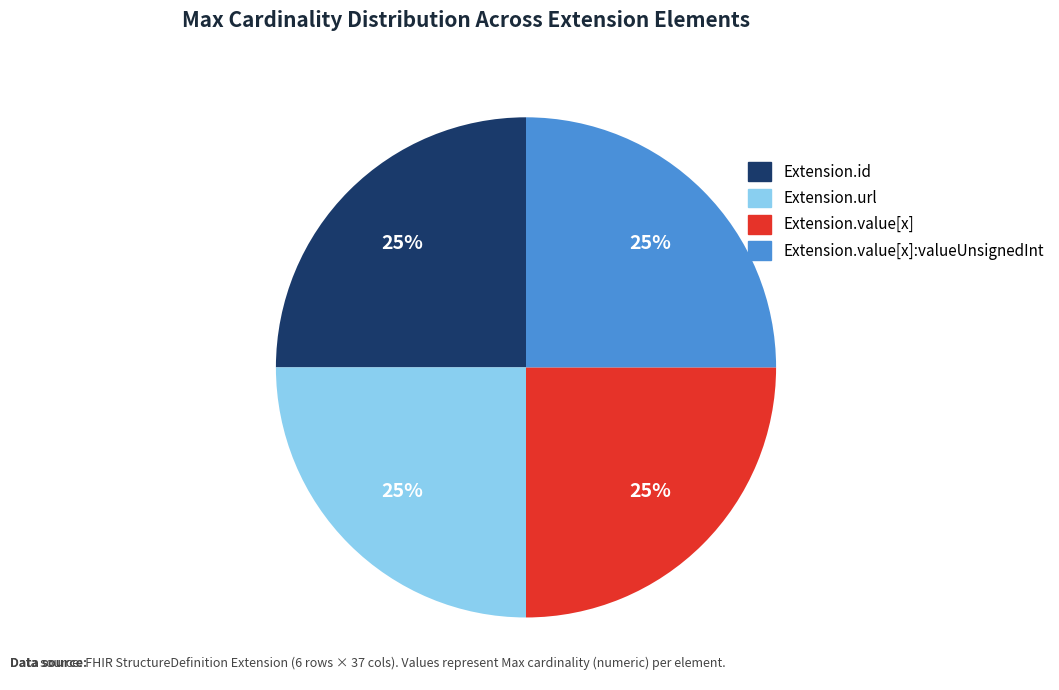

How many slices are in this pie chart?

4